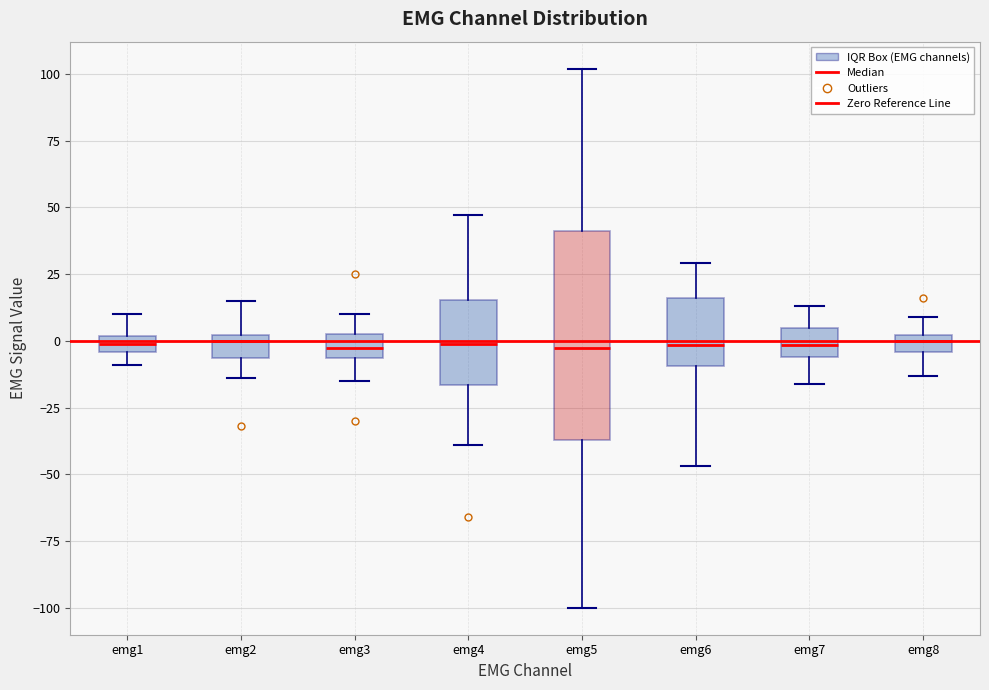

Where does the lower whisker of the box for emg5 end on the y-axis? The values are not printed on the chart, so give them approximately, as read against the axis.

-100